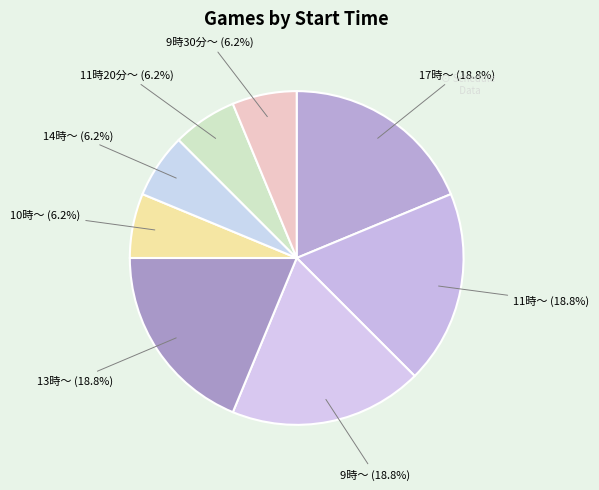

Is it true that 14時〜 is 6% of the pie?

True